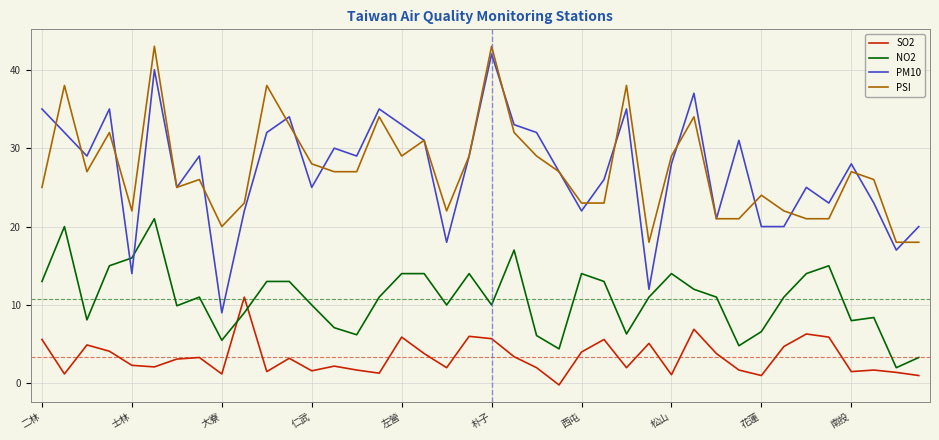

What are all the series names shown in the legend?

SO2, NO2, PM10, PSI